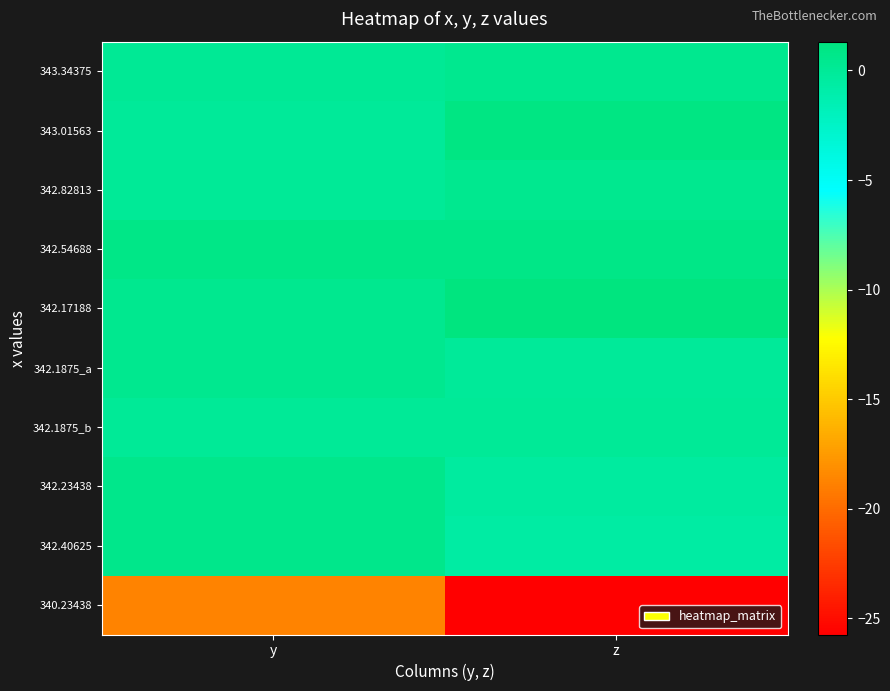

Reading left to right, what are all the values shown in this chart?

343.34375: y=0.1	z=0.4
343.01563: y=-0.1	z=1.1
342.82813: y=0.0	z=0.4
342.54688: y=0.8	z=0.8
342.17188: y=0.4	z=1.3
342.1875_a: y=0.4	z=-0.1
342.1875_b: y=0.0	z=0.0
342.23438: y=0.6	z=-0.4
342.40625: y=0.6	z=-0.6
340.23438: y=-18.7	z=-25.7